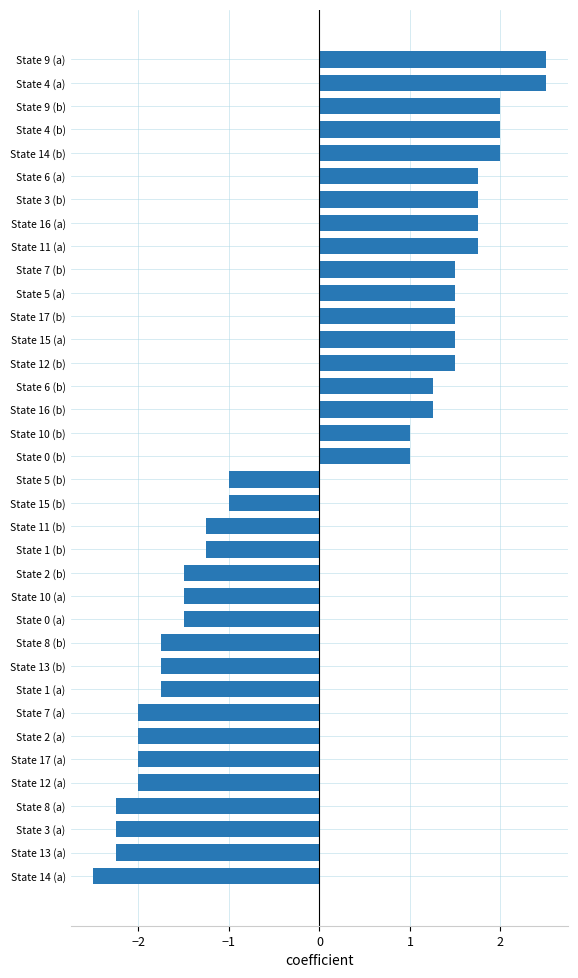

The value at State 1 (b) is -0.5. True or false?

False